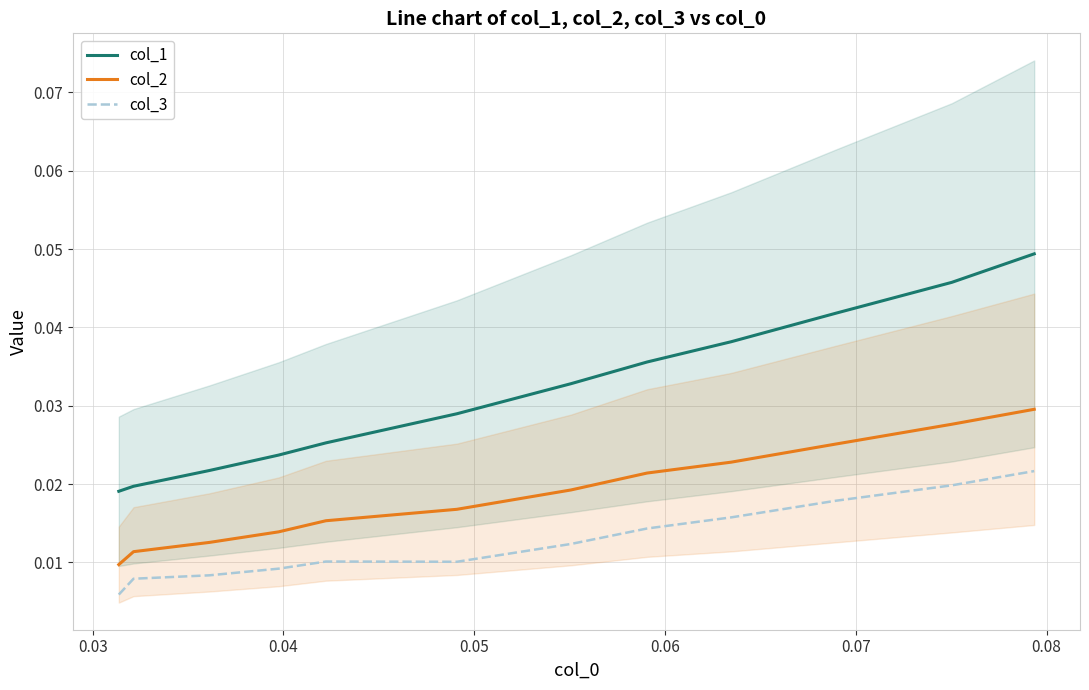

Rank the series by their average value, from highest to lowest.

col_1, col_2, col_3